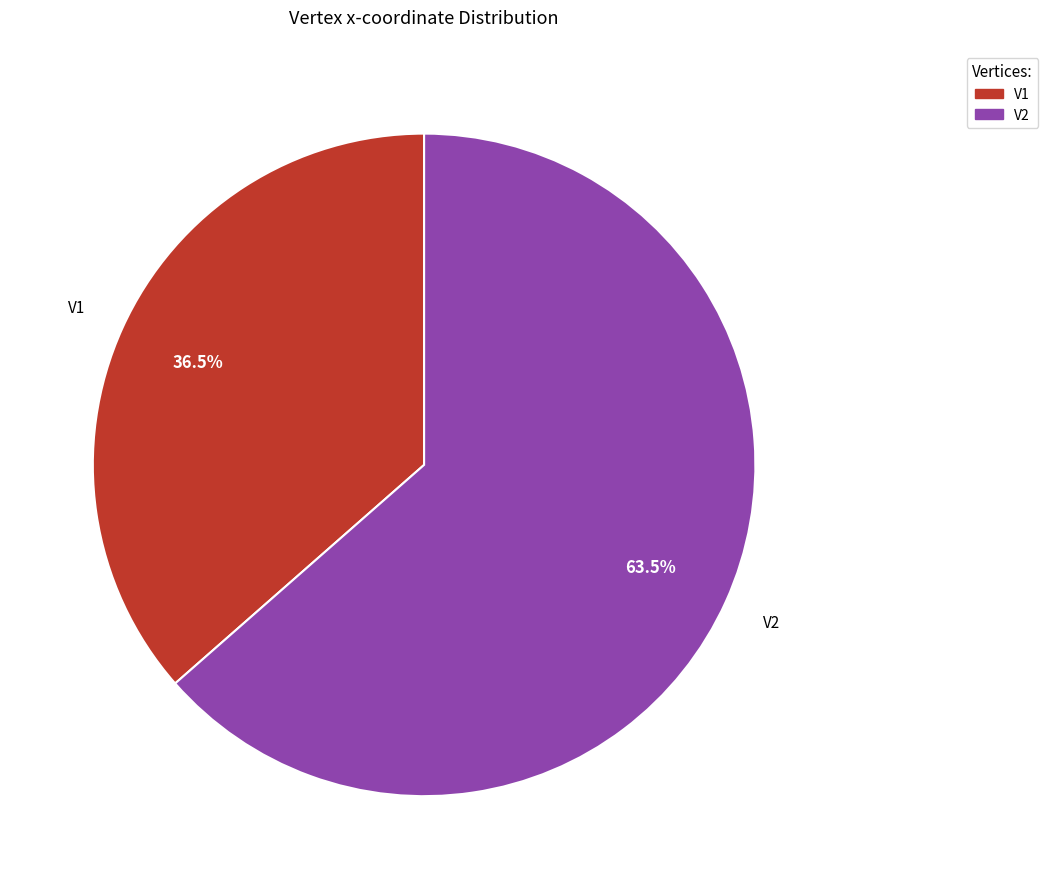

Which slice is the largest?

V2